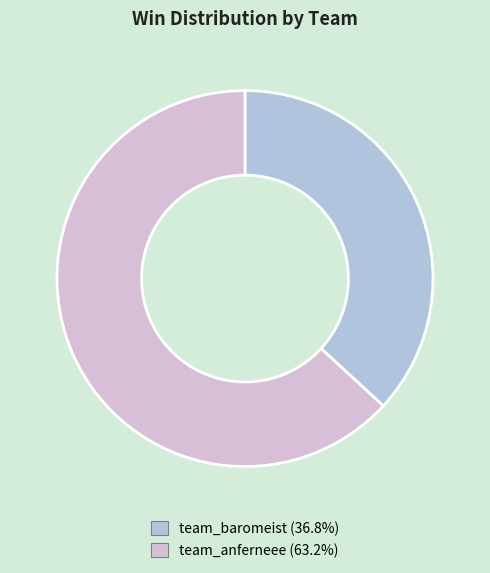

Which slice represents more than half of the pie?

team_anferneee